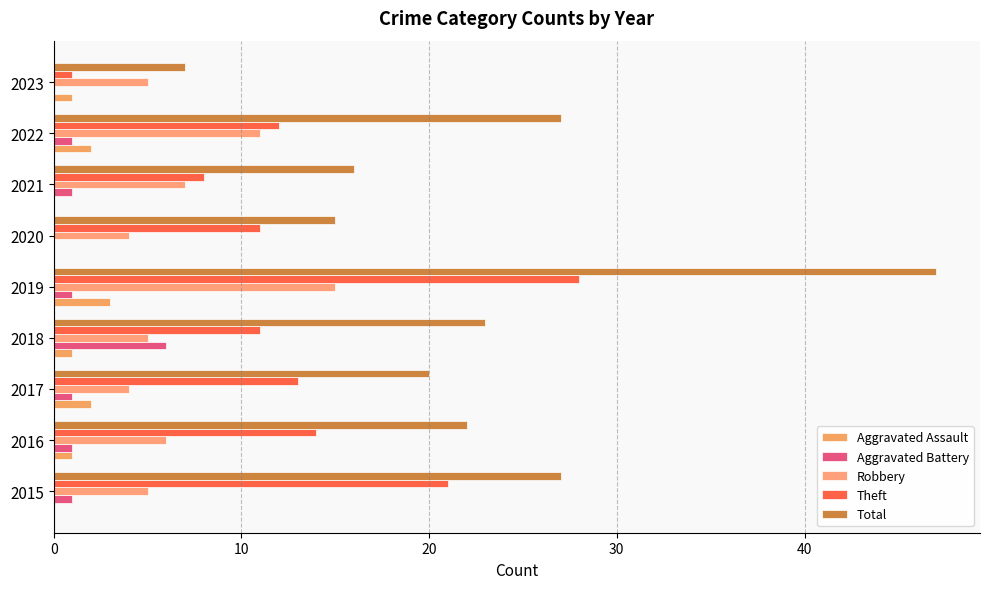

Reading left to right, what are all the values shown in this chart?

Aggravated Assault: 0	1	2	1	3	0	0	2	1
Aggravated Battery: 1	1	1	6	1	0	1	1	0
Robbery: 5	6	4	5	15	4	7	11	5
Theft: 21	14	13	11	28	11	8	12	1
Total: 27	22	20	23	47	15	16	27	7